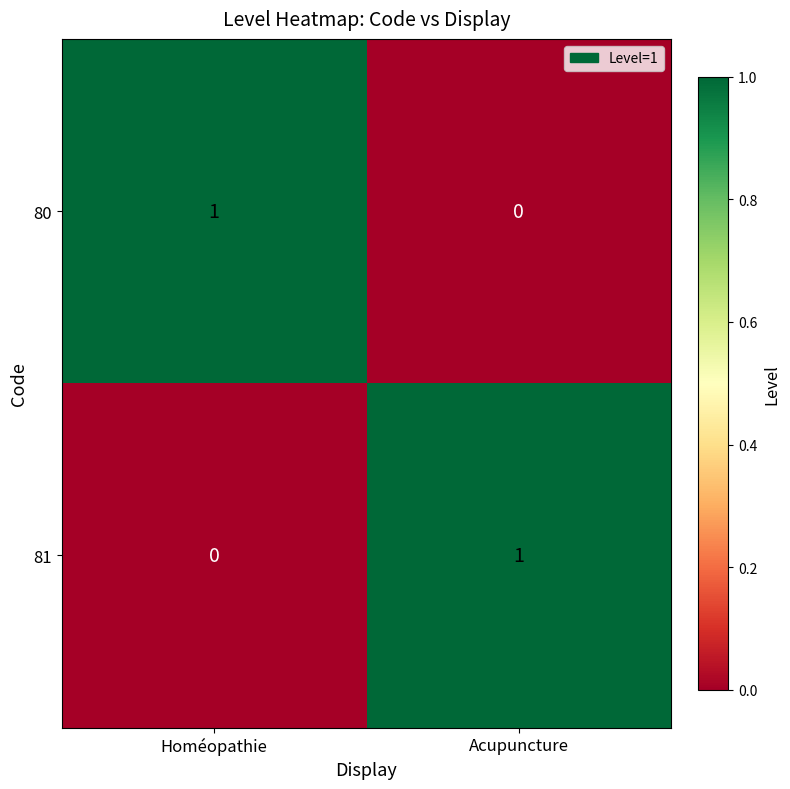

At which label does 80 reach its minimum?

Acupuncture